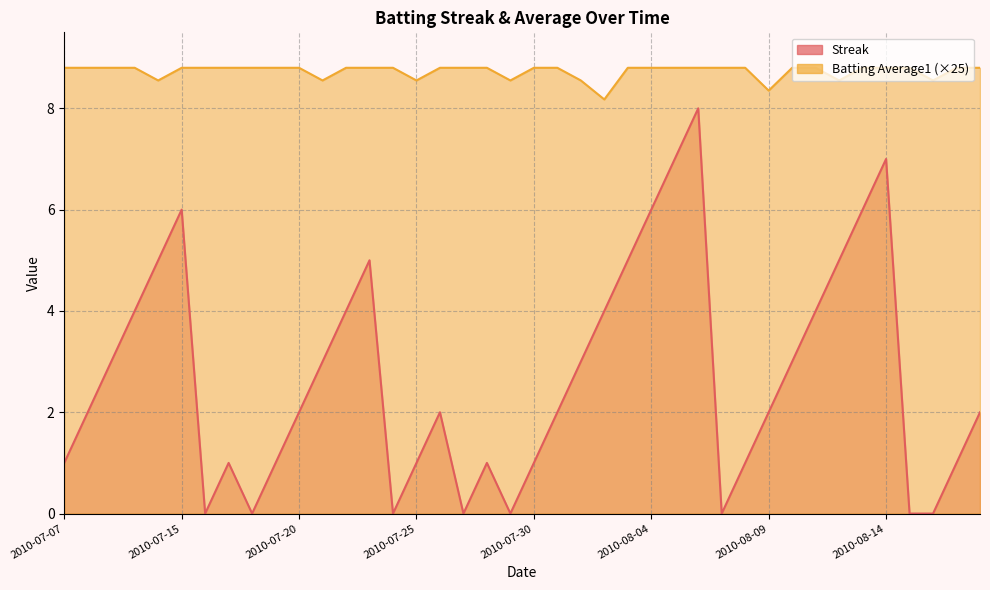

Does the chart have visible grid lines?

Yes